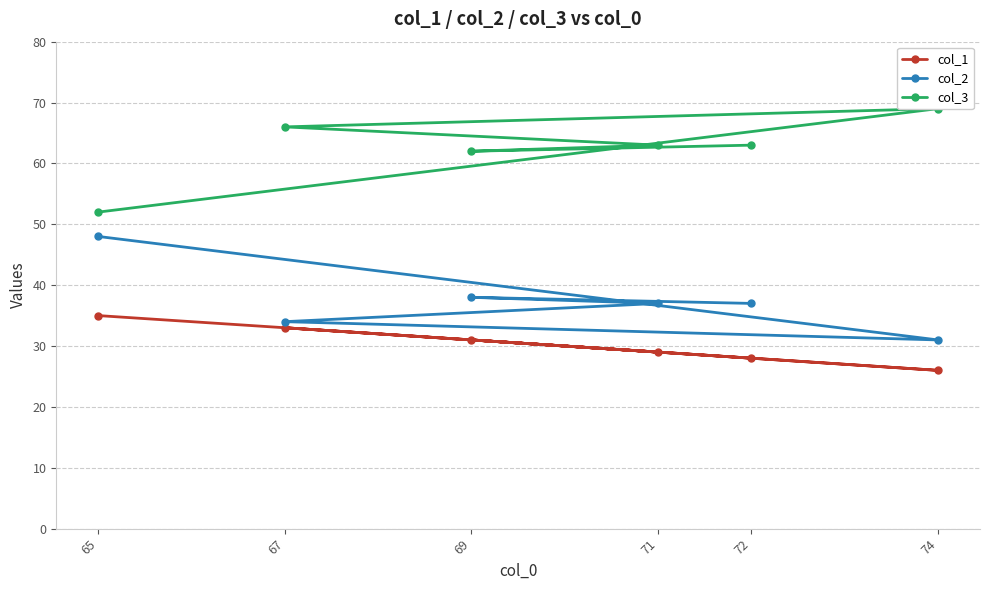

Where is the first local minimum for col_2?

74